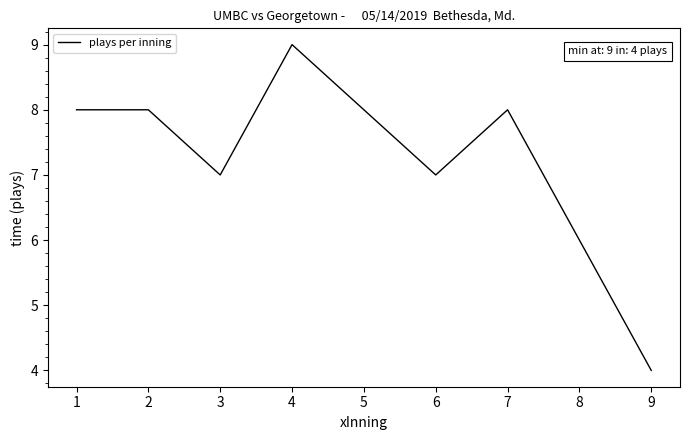

Between 8 and 4, which is larger?

4